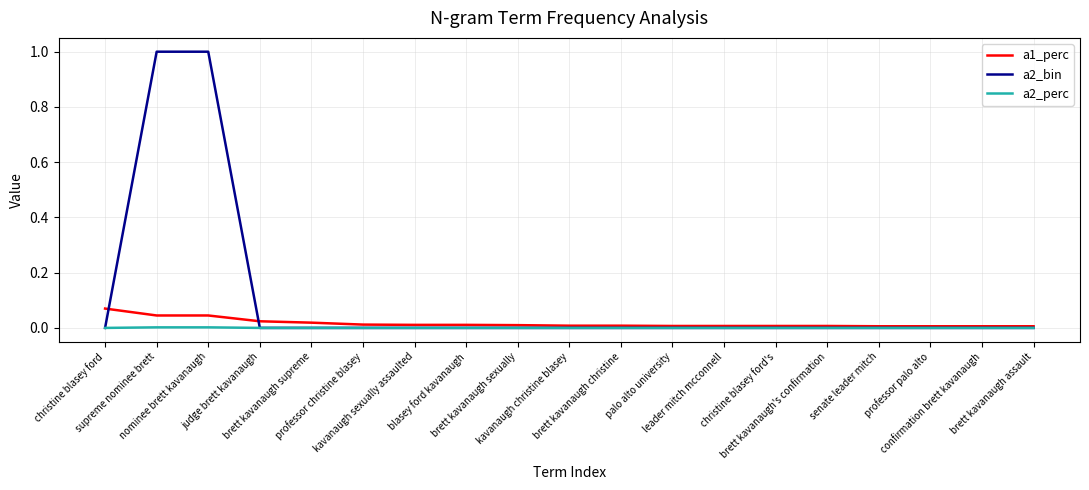

Which series has the largest total across all categories?

a2_bin